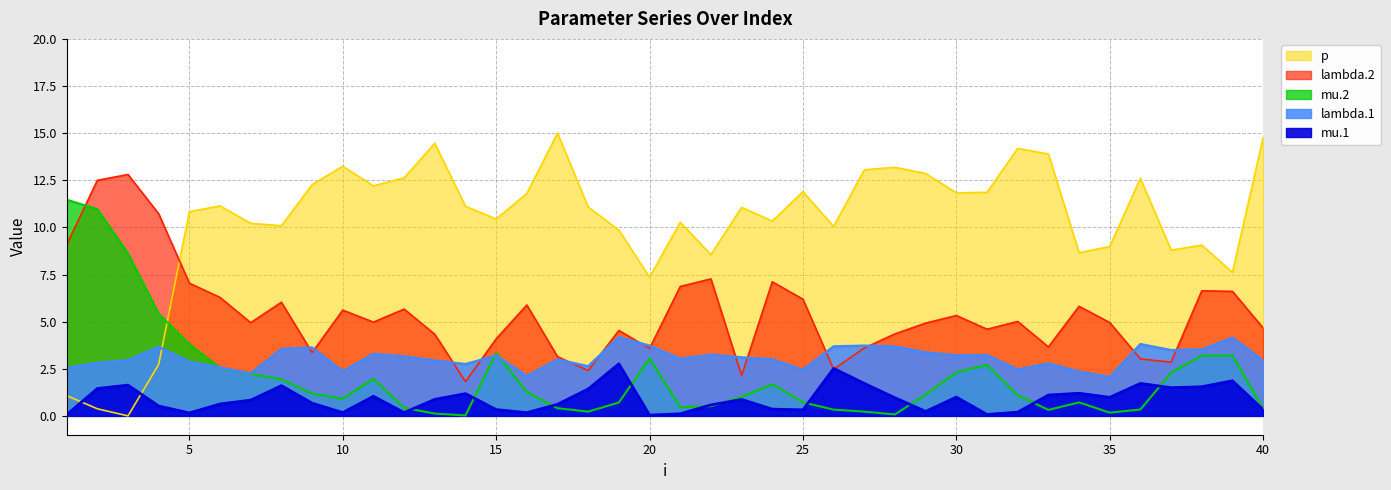

True or false: mu.2 has a value of 0.1 at 33.

False